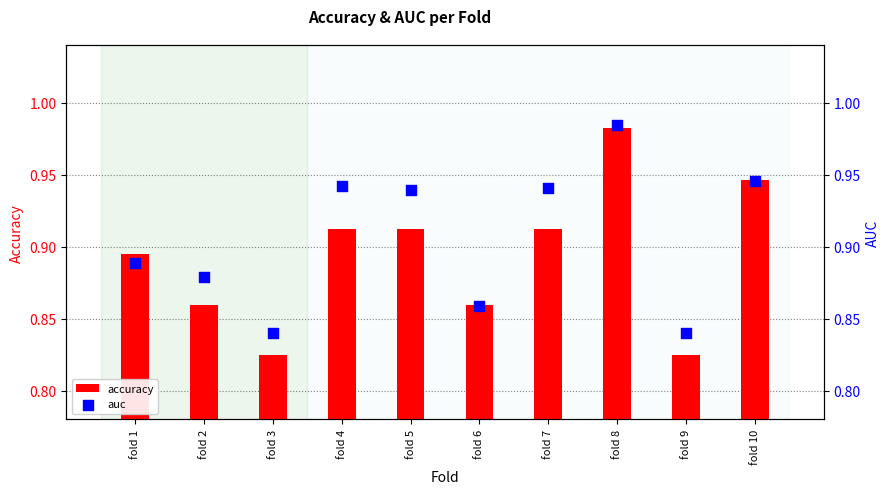

Which series reaches the minimum Y coordinate?

accuracy